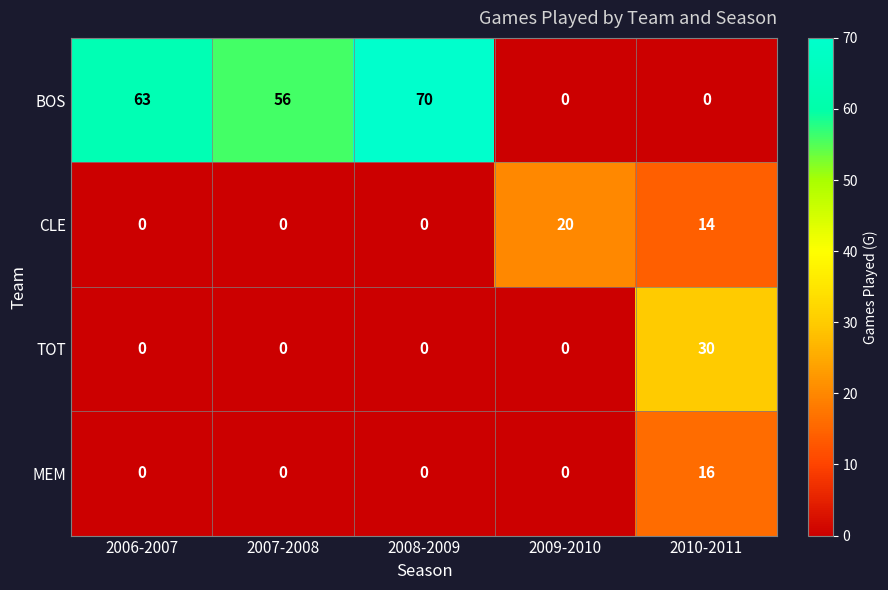

What is the spread (max minus min) of values at 2010-2011?

30